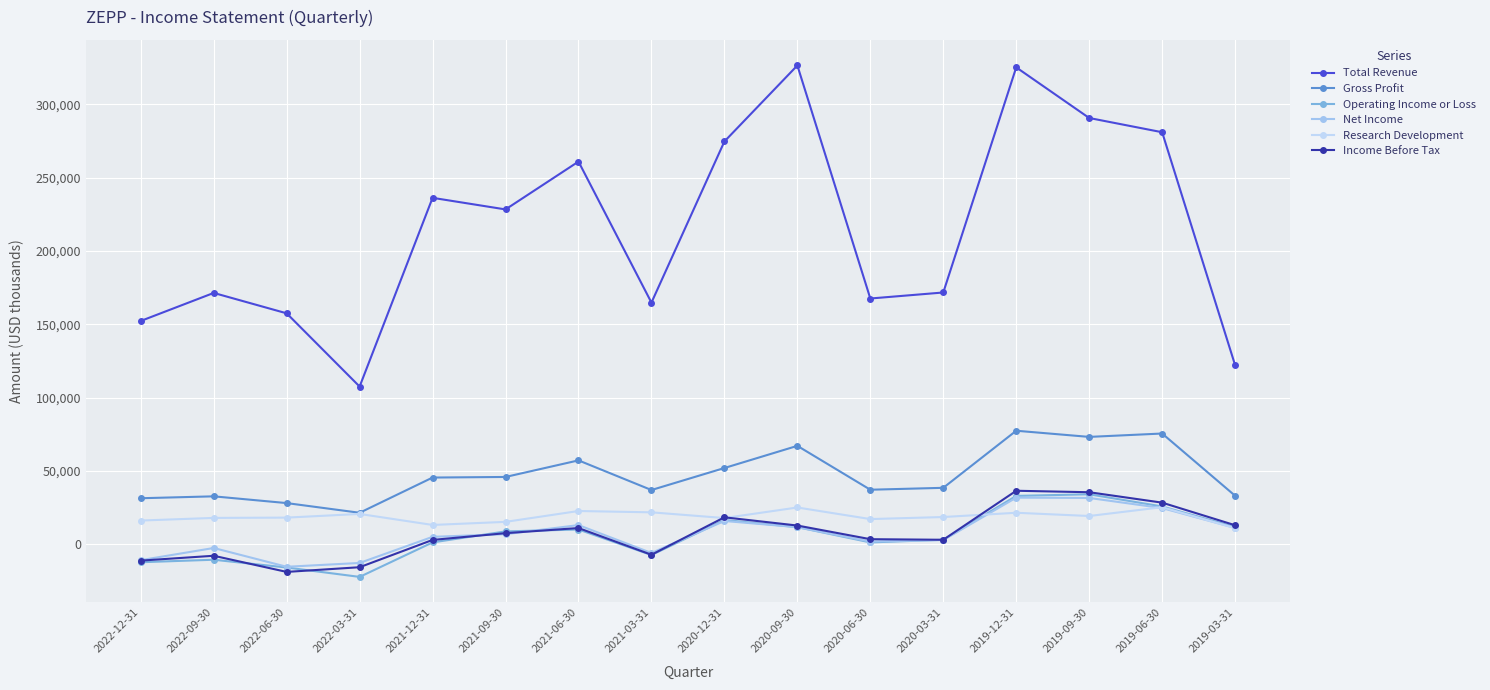

What is the average value of the Research Development series?

18975